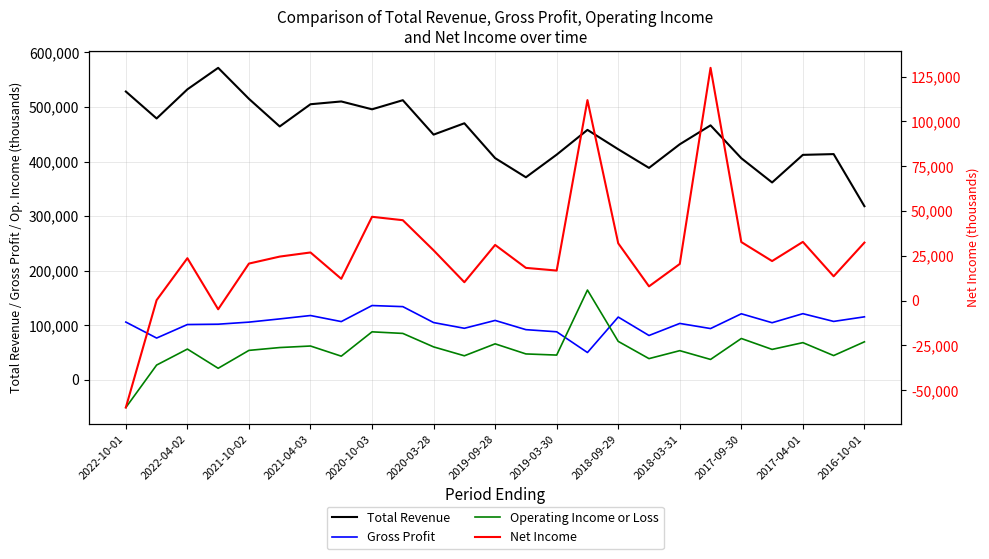

What is the average value of the Net Income series?

27048